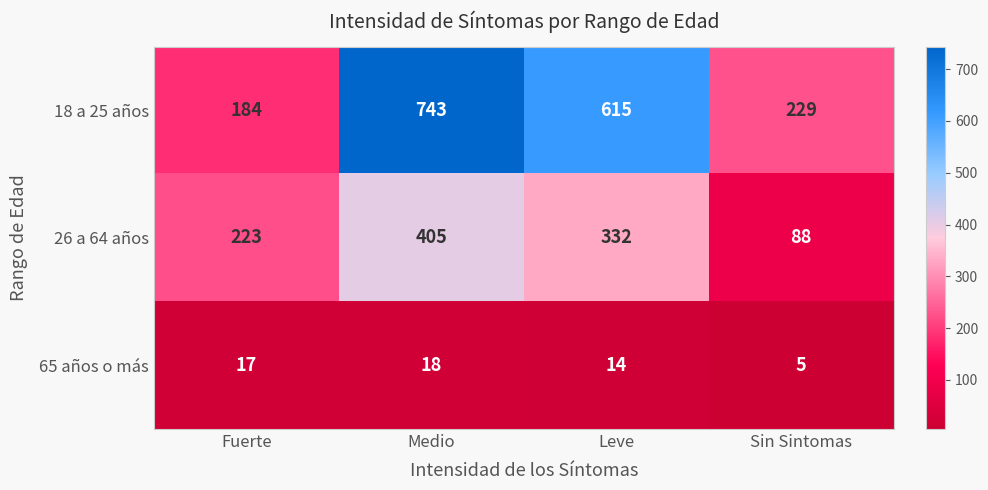

Which series has the largest total across all categories?

18 a 25 años